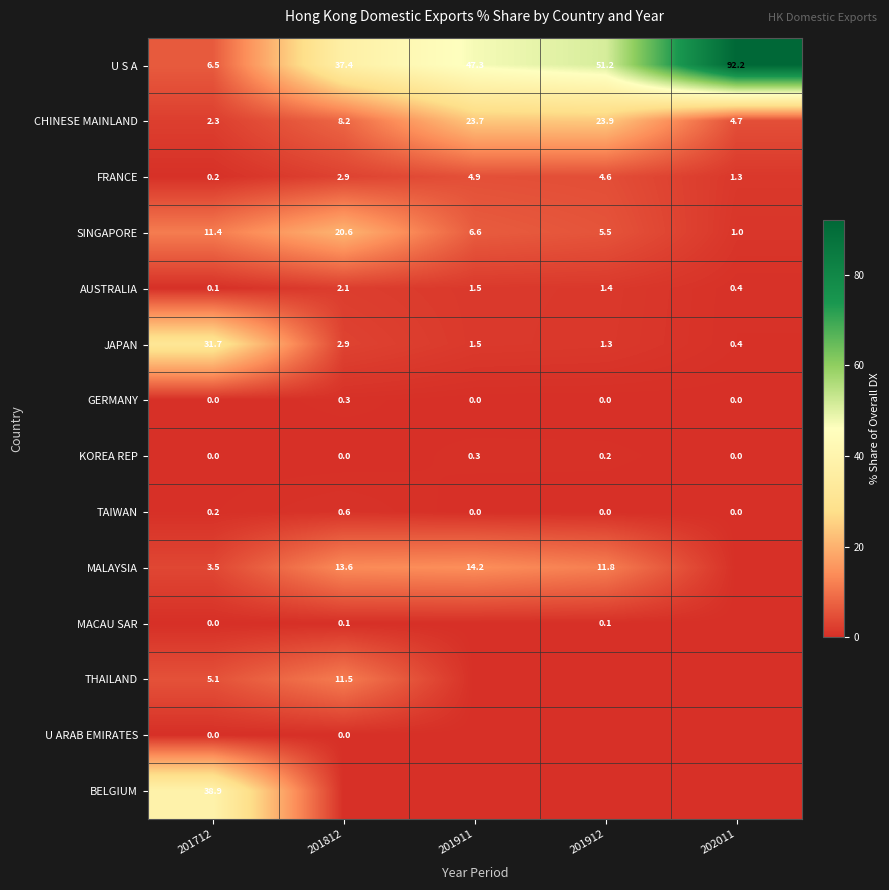

Is the value of MALAYSIA at 201912 greater than the value of AUSTRALIA at 201812?

Yes